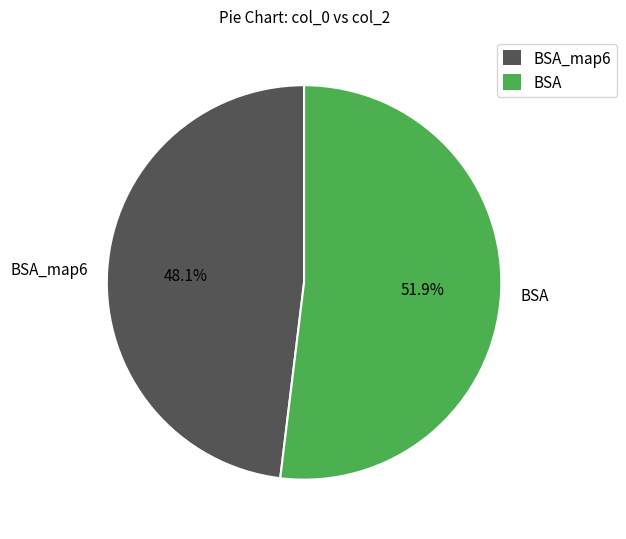

Rank the categories by value from highest to lowest.

BSA, BSA_map6